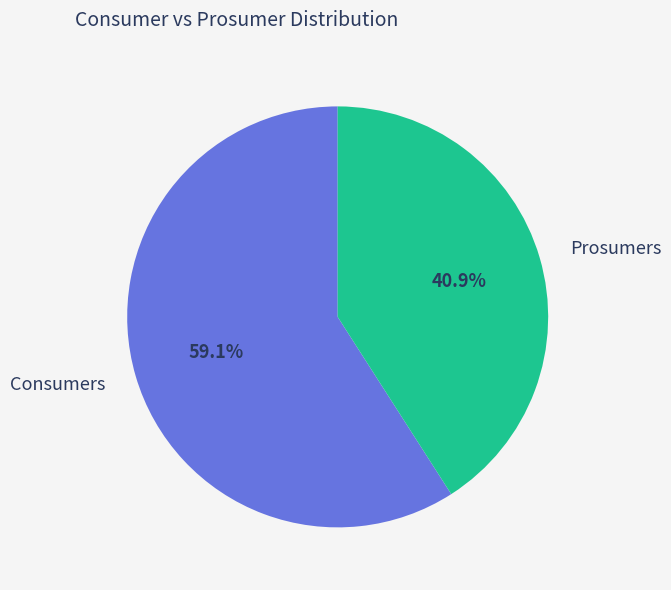

To the nearest percent, what percentage of the pie is Prosumers?

41%